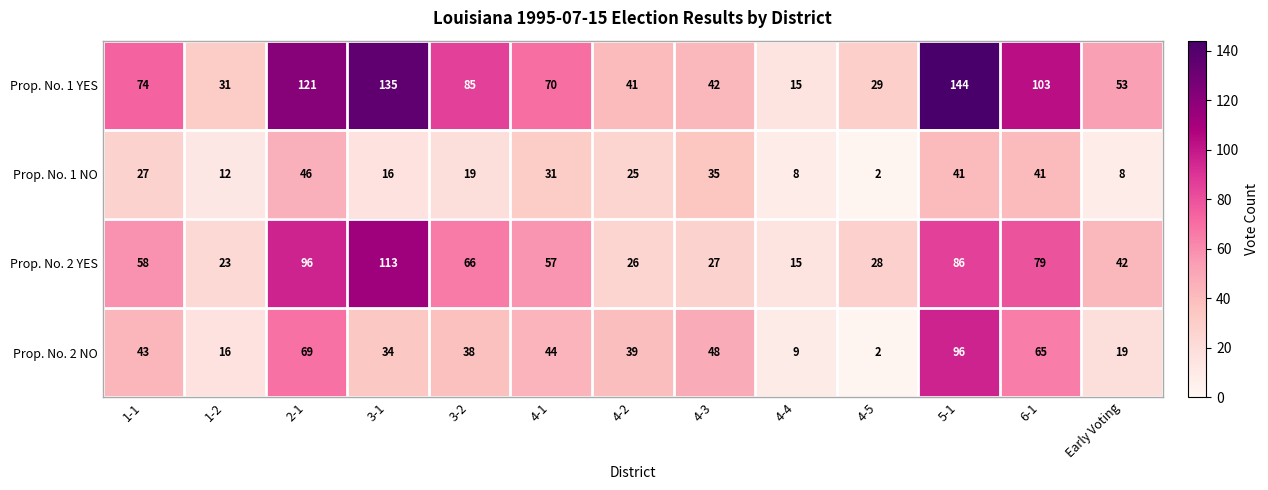

What is the spread (max minus min) of values at 3-1?

119